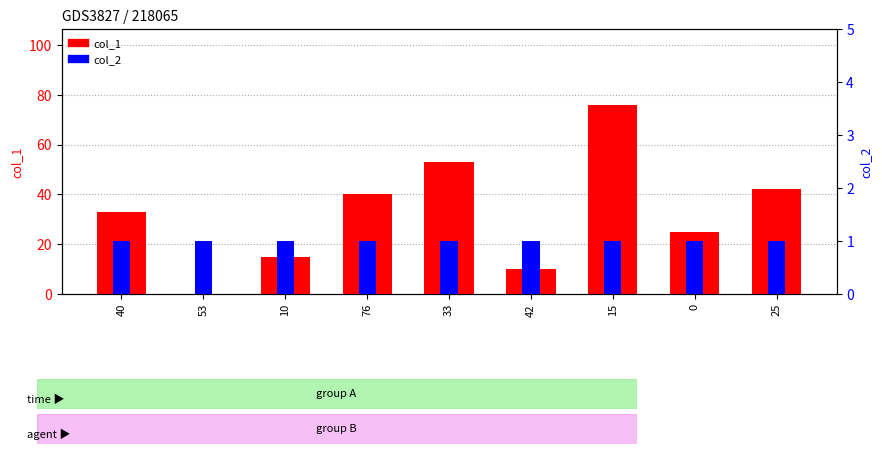

The value of col_1 at 15 is 76. True or false?

True